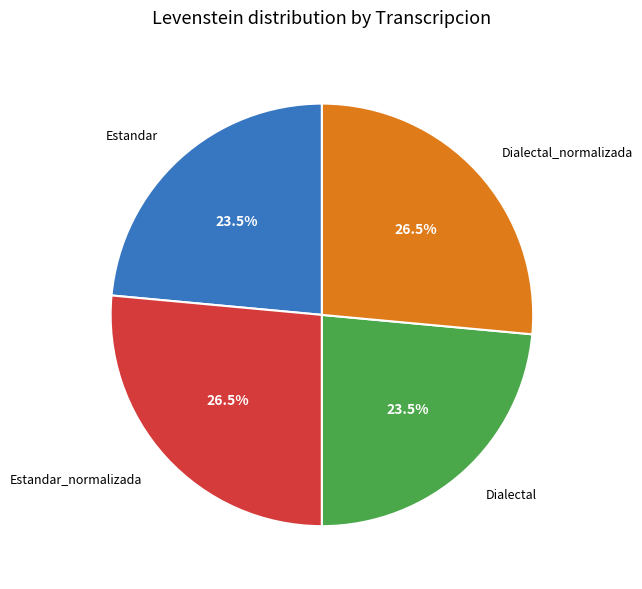

How many segments does this pie chart have?

4